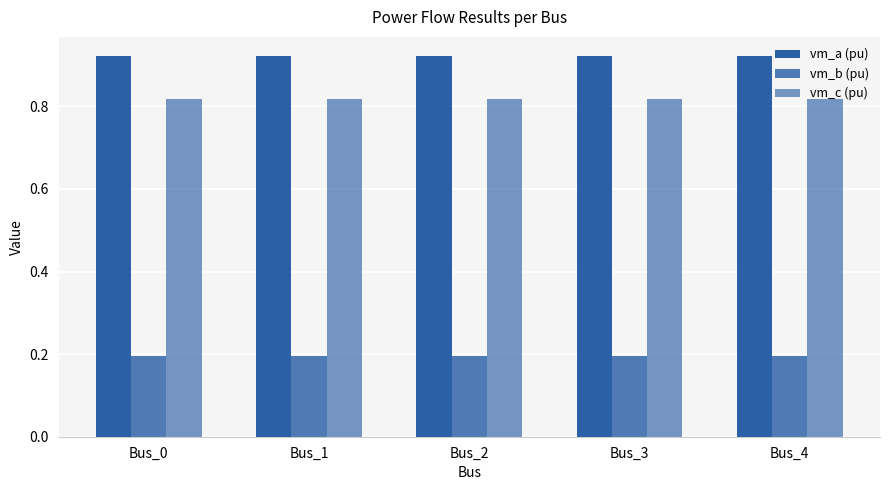

Rank the categories by vm_a (pu) value from highest to lowest.

Bus_0, Bus_1, Bus_2, Bus_3, Bus_4